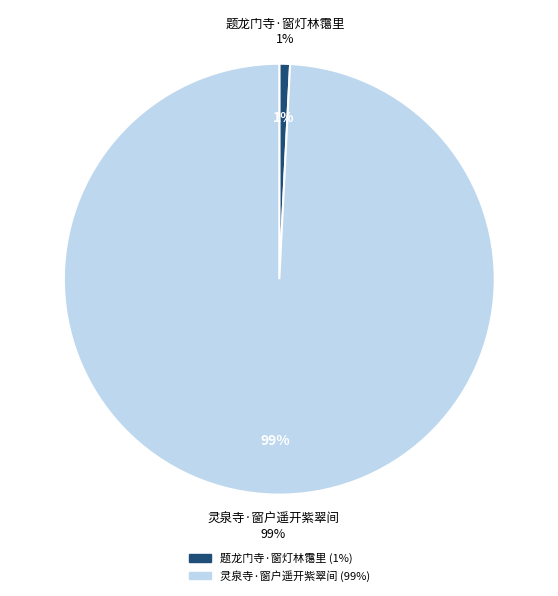

Is it true that 灵泉寺·窗户遥开紫翠间 is 89% of the pie?

False